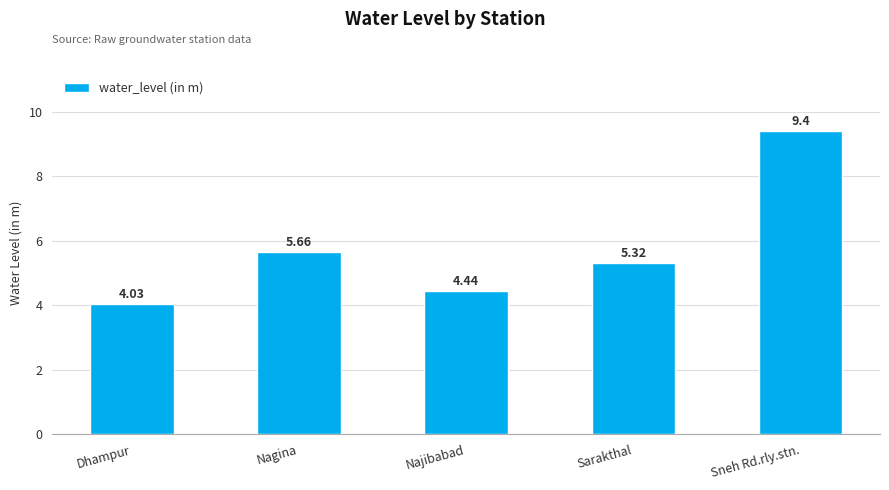

What is the change in value from Najibabad to Sarakthal?

+0.9